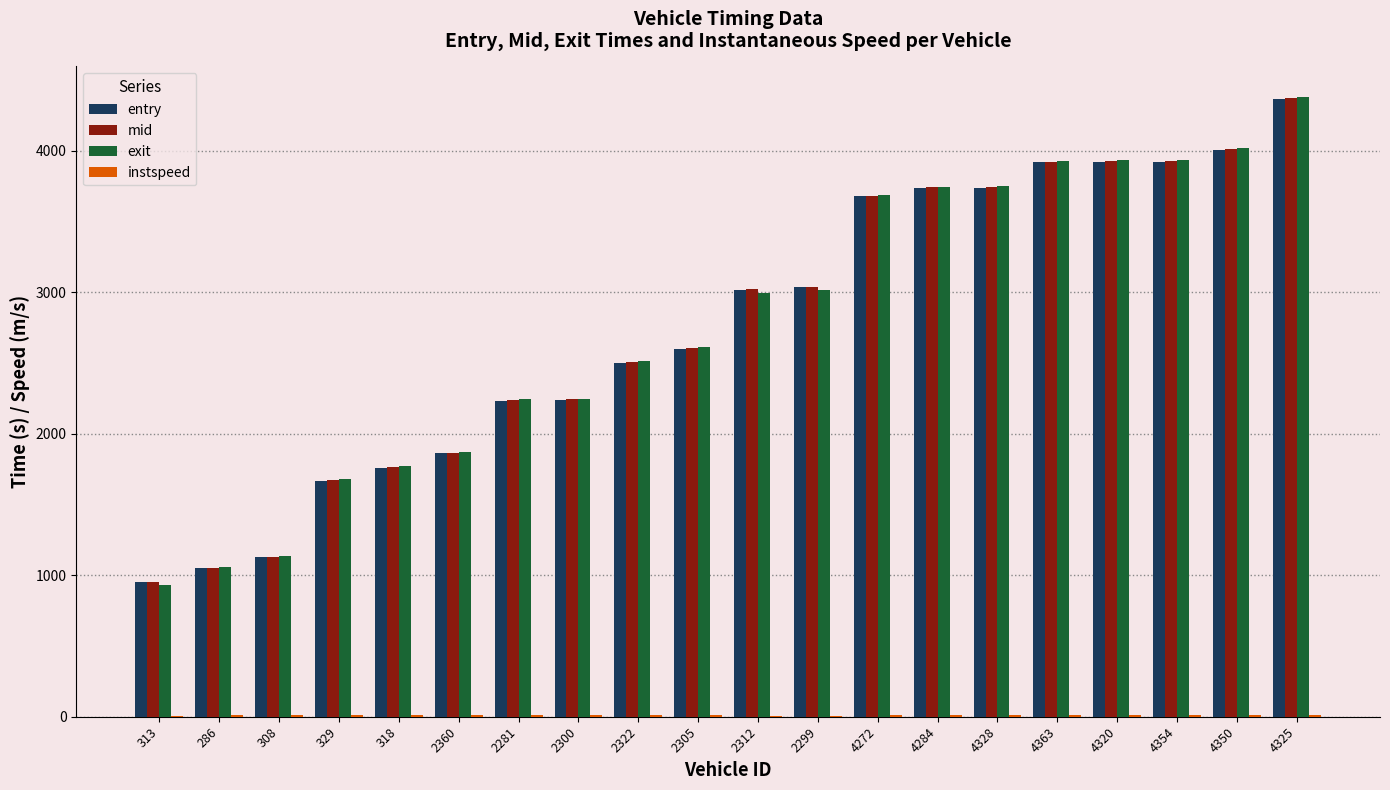

What value does the mid series have at 2312?

3023.1